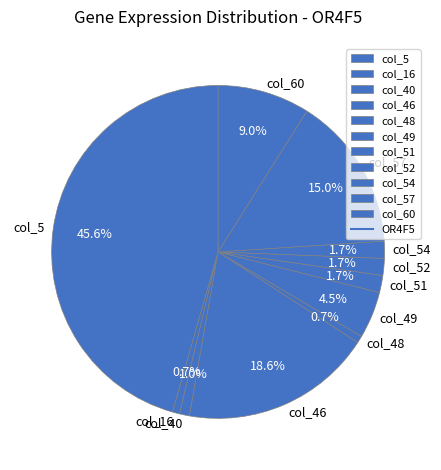

What percentage is NOT represented by col_51?

98.3%